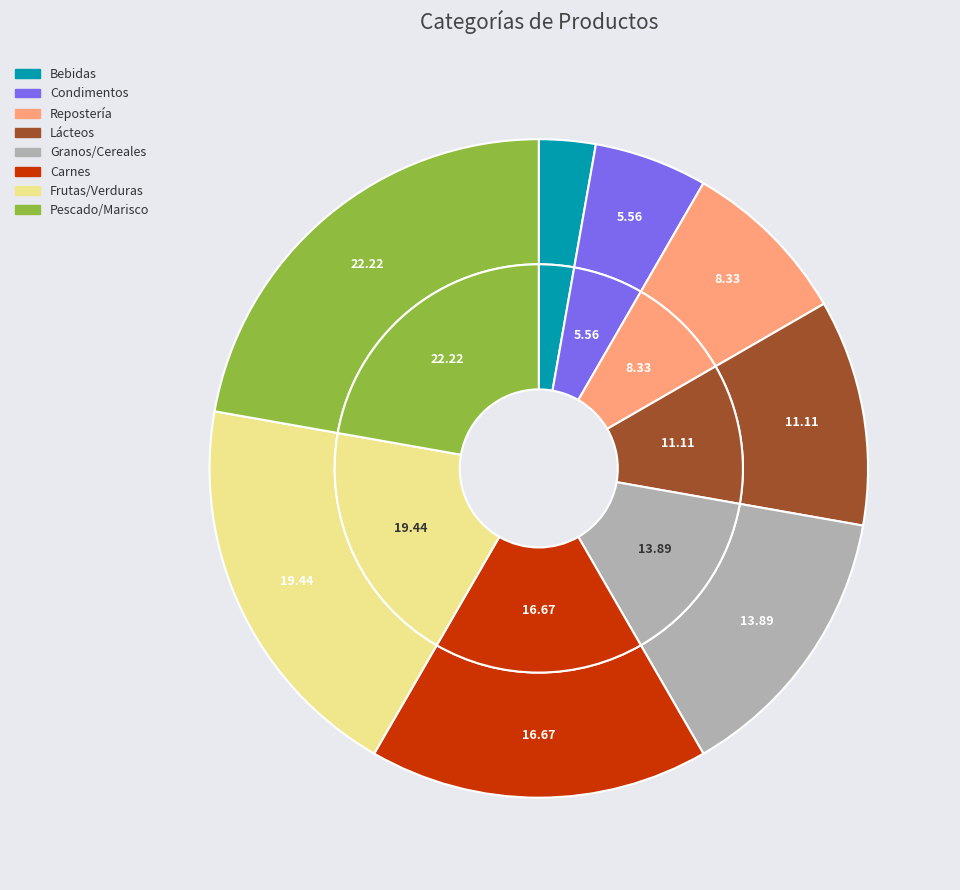

What is the ratio of the value at Bebidas to the value at Pescado/Marisco?

0.1